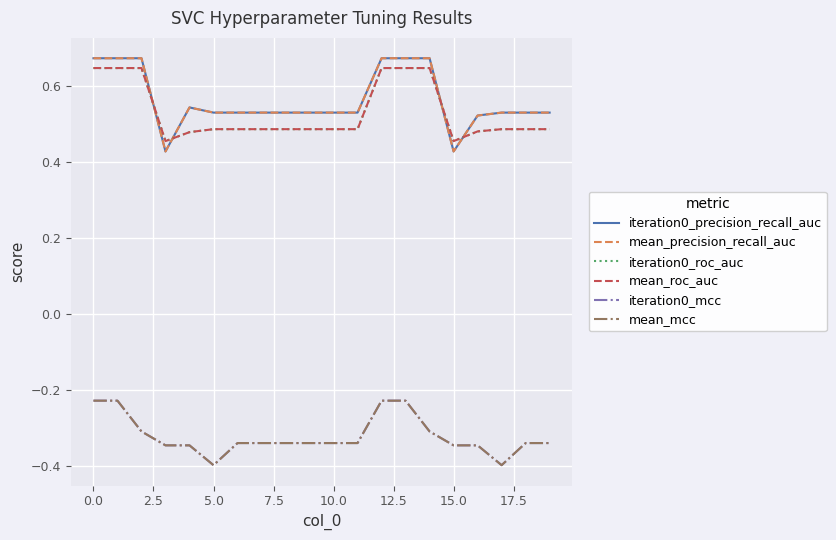

What is the label of the 3rd point from the right?

17